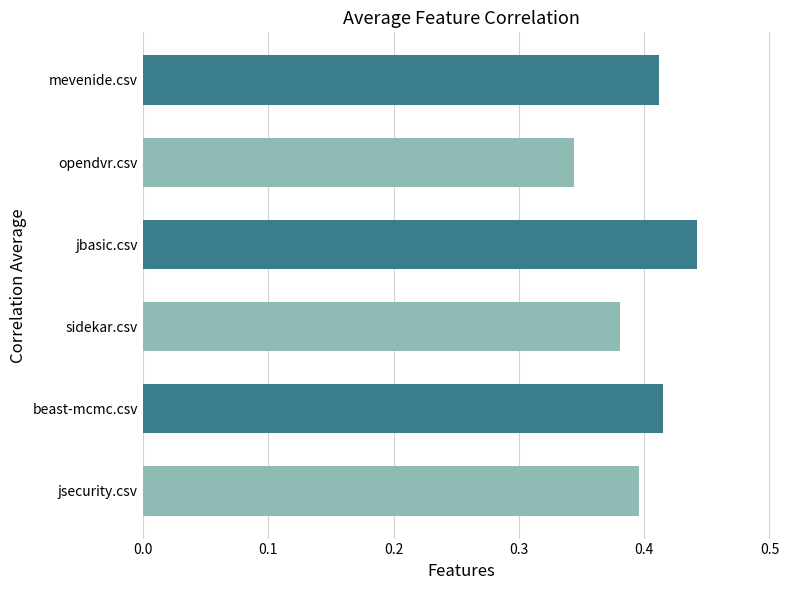

Count the number of categories in the chart.

6